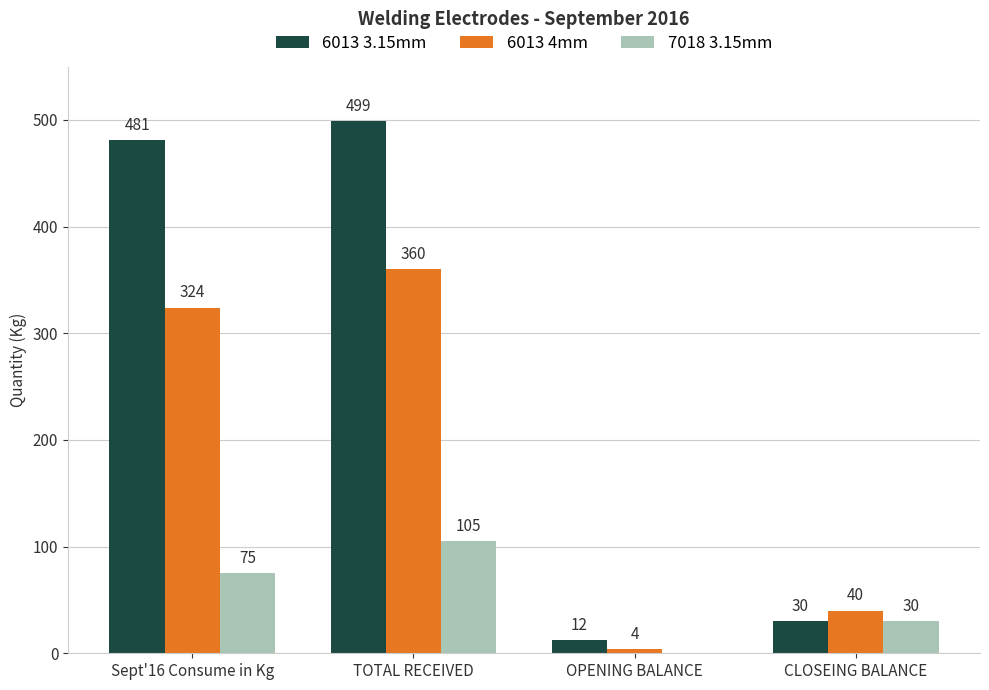

Reading right to left, what are all the values shown in this chart?

6013 3.15mm: 30	12	499	481
6013 4mm: 40	4	360	324
7018 3.15mm: 30	0	105	75